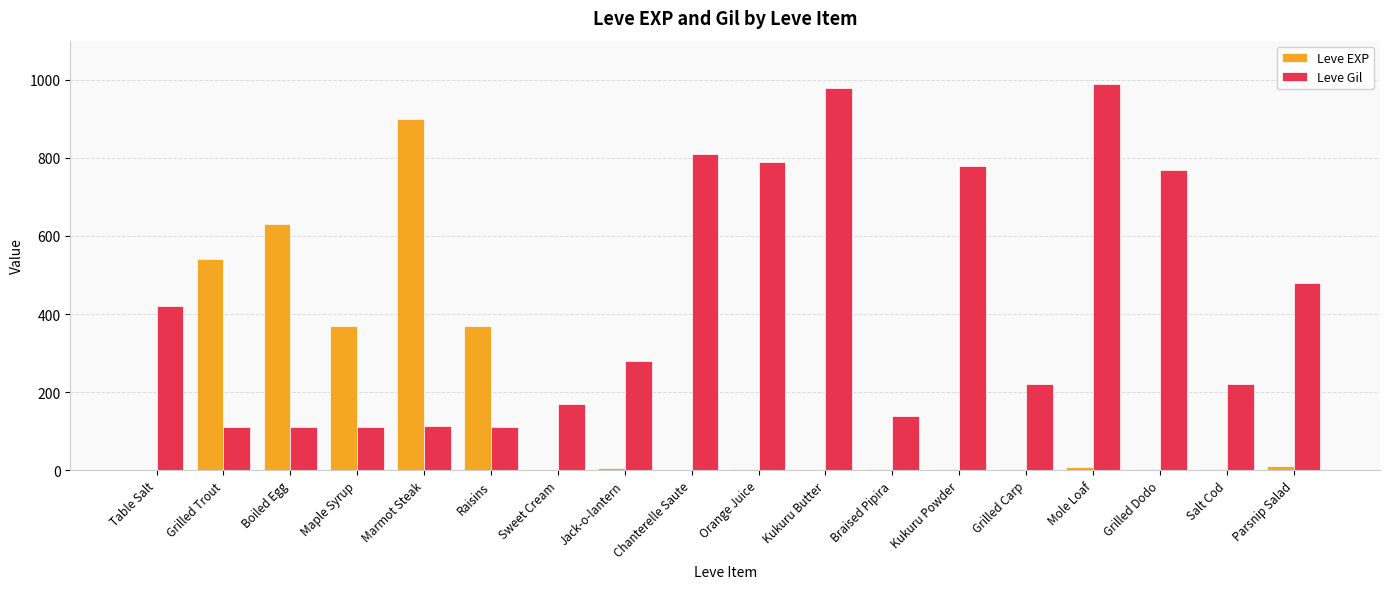

Which series changed the most between Boiled Egg and Braised Pipira?

Leve EXP